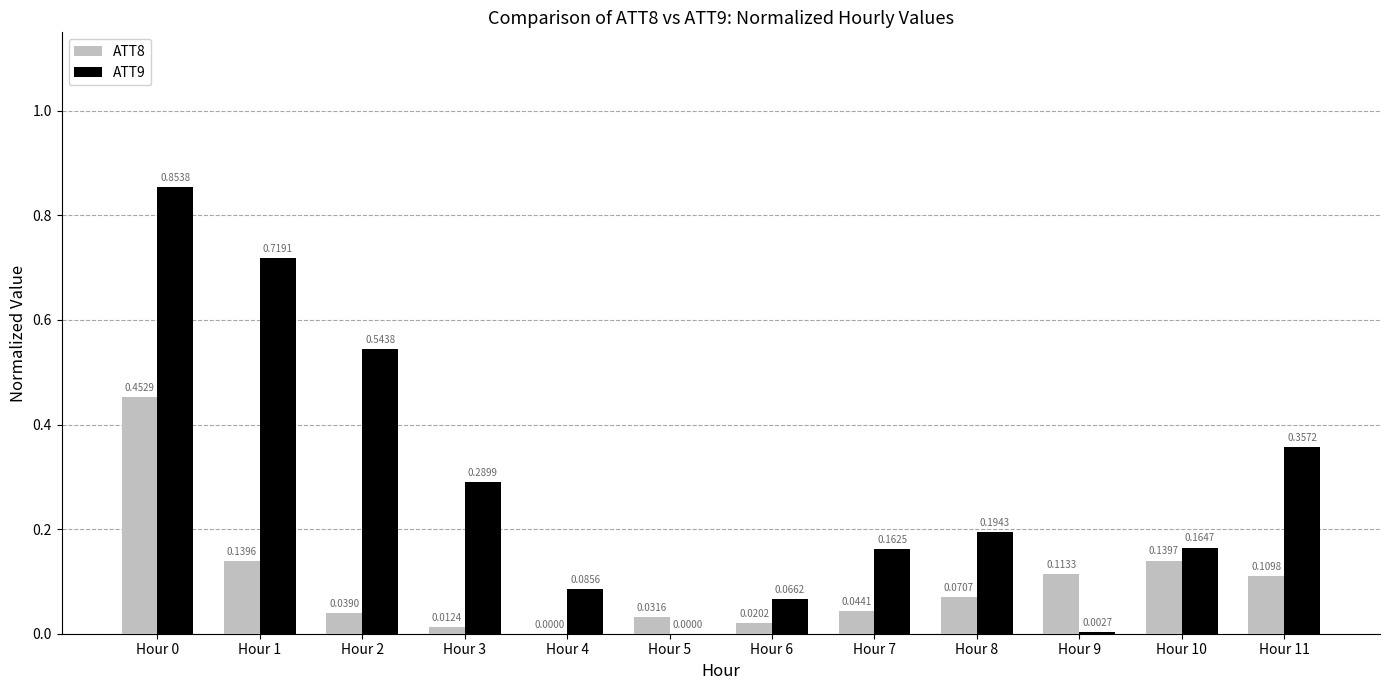

At which label is ATT9 closest to 0?

Hour 5